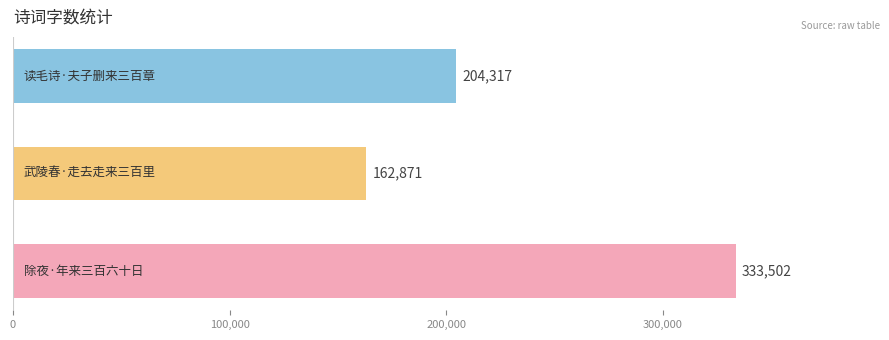

Count the number of data series in this chart.

1